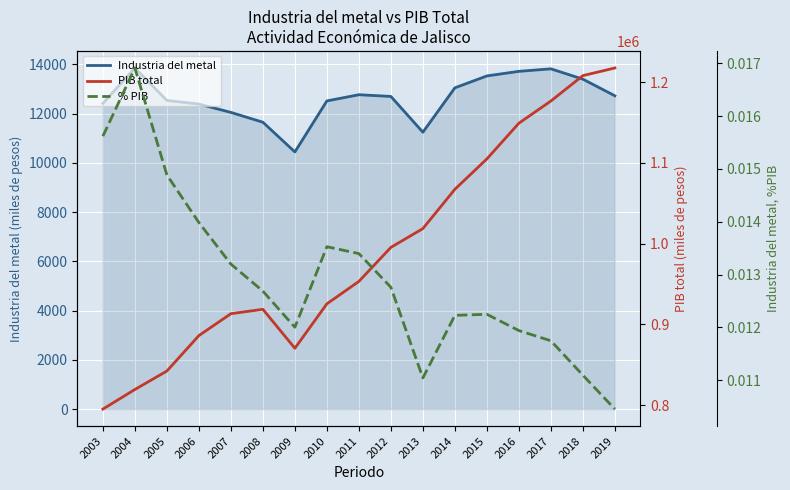

Between 2014 and 2015, which is larger?

2015